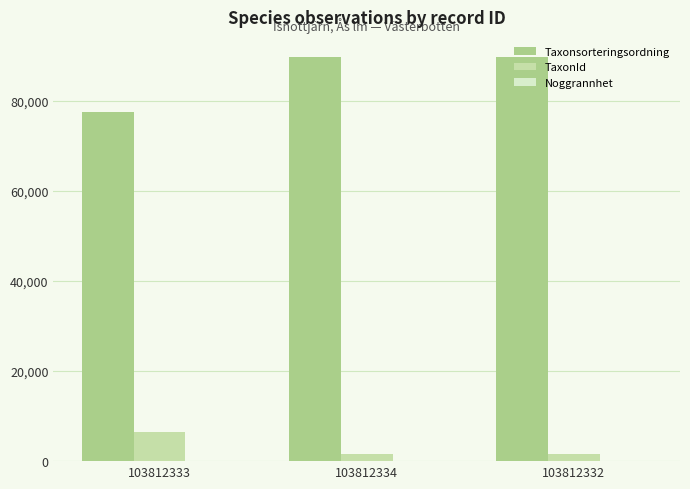

What is the greatest value displayed?

89742